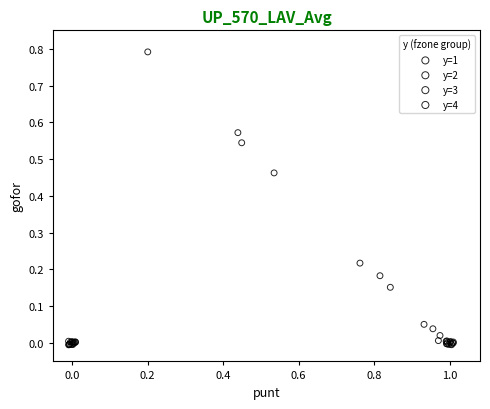

What are all the series names shown in the legend?

y=1, y=2, y=3, y=4